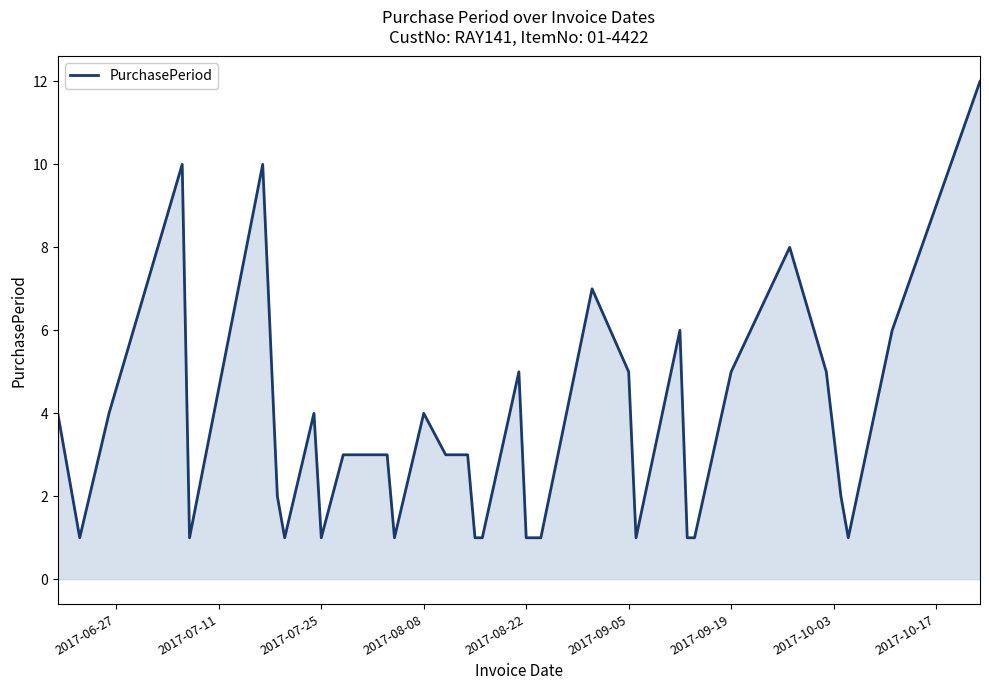

The value at 2017-09-05 is 5. True or false?

True